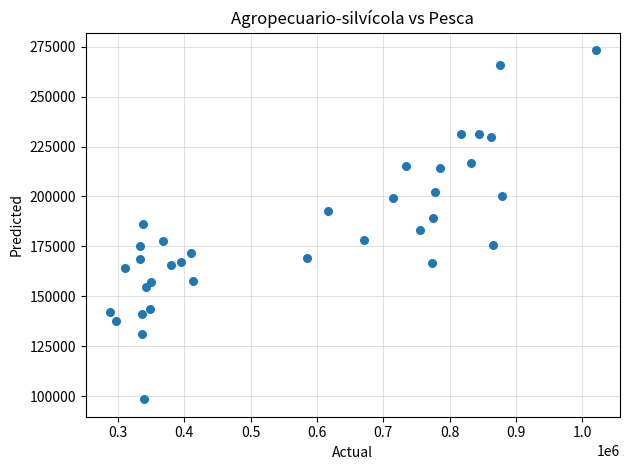

What is the range of X values (max minus min)?

732152